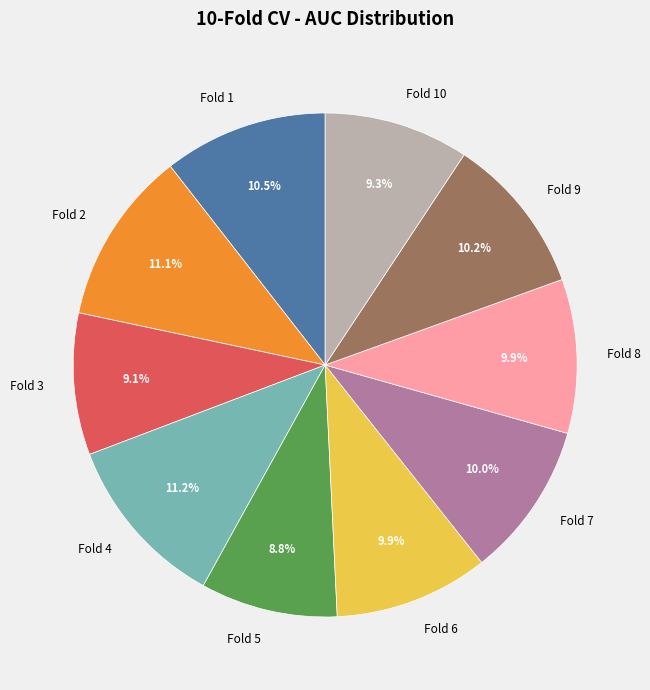

Is there any slice that represents more than half of the pie?

No